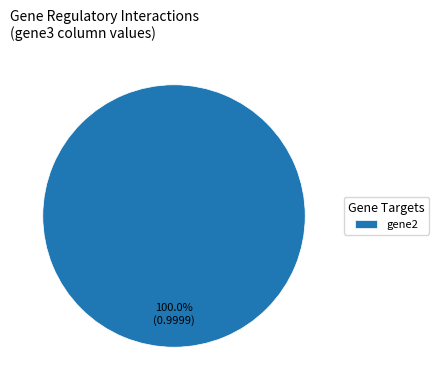

What percentage is the gene2 slice, to the nearest percent?

100%